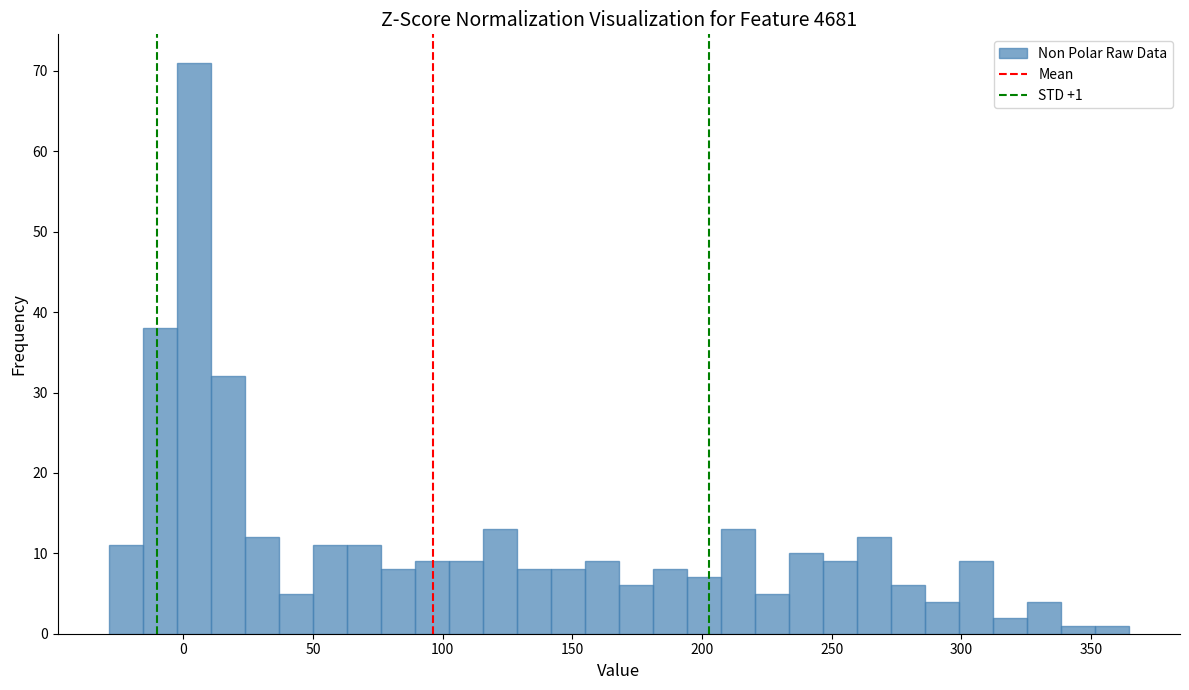

Around what value on the x-axis is the tallest bar? Give the approximate position of its centre, as read against the axis.

5